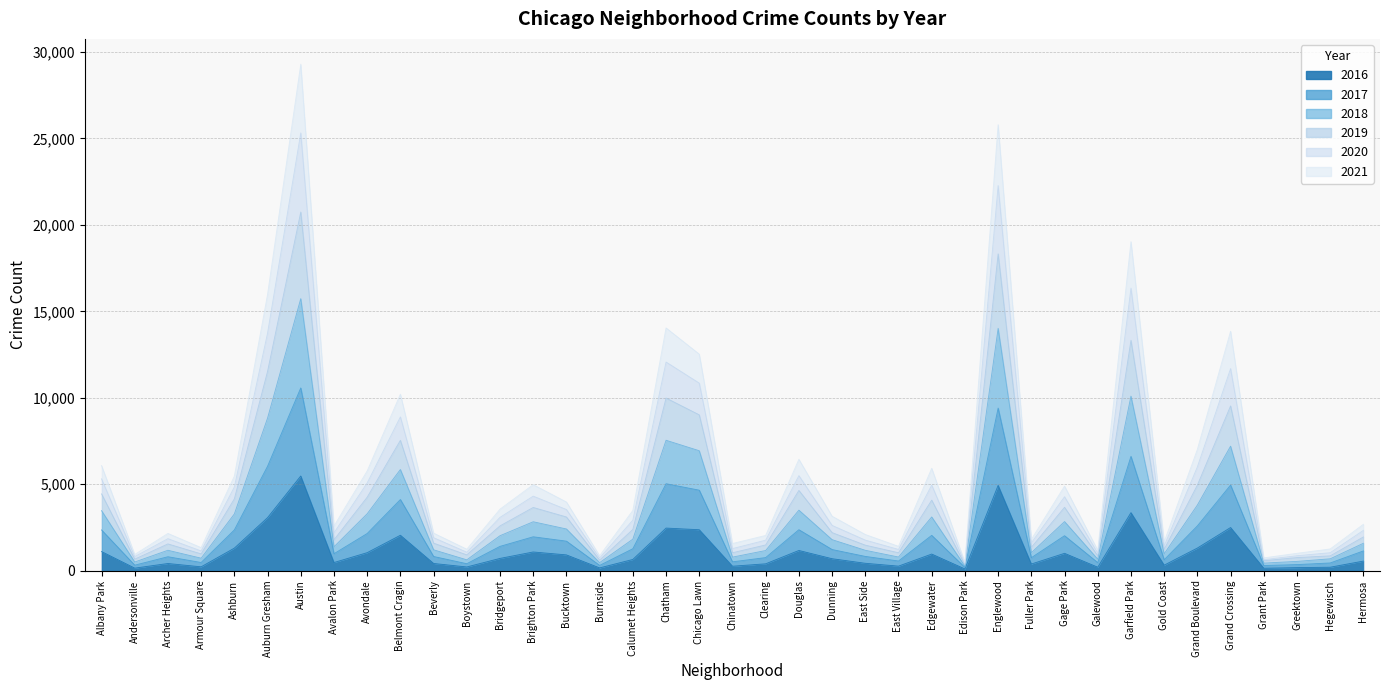

True or false: 2018 and 2019 cross at least once.

False